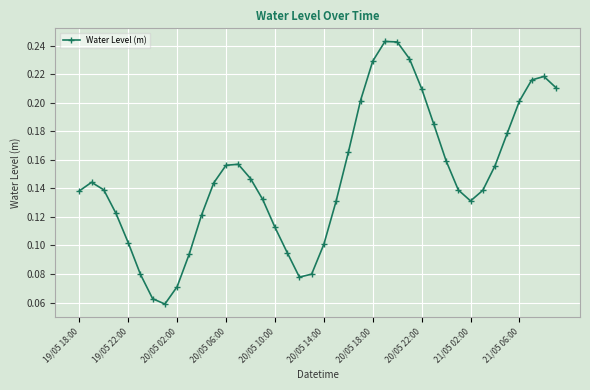

Count the values in the range 0 to 1.

40